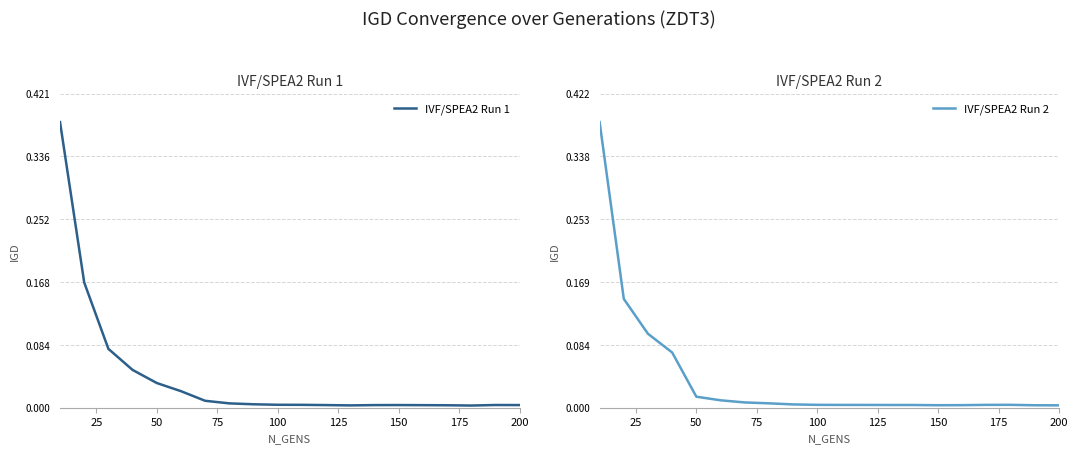

Is the value of IVF/SPEA2 Run 1 at 50 greater than the value of IVF/SPEA2 Run 2 at 150?

Yes